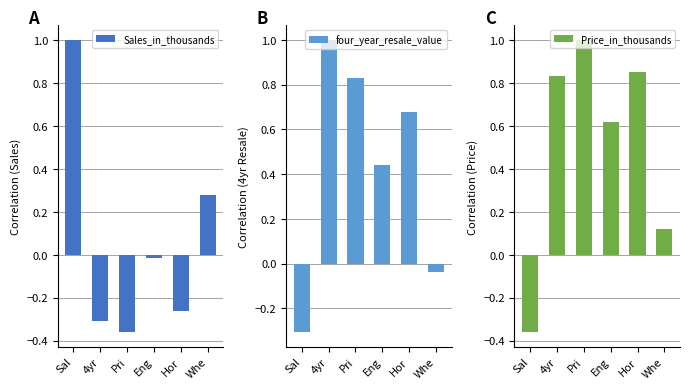

How many data points in Price_in_thousands are above 0?

5